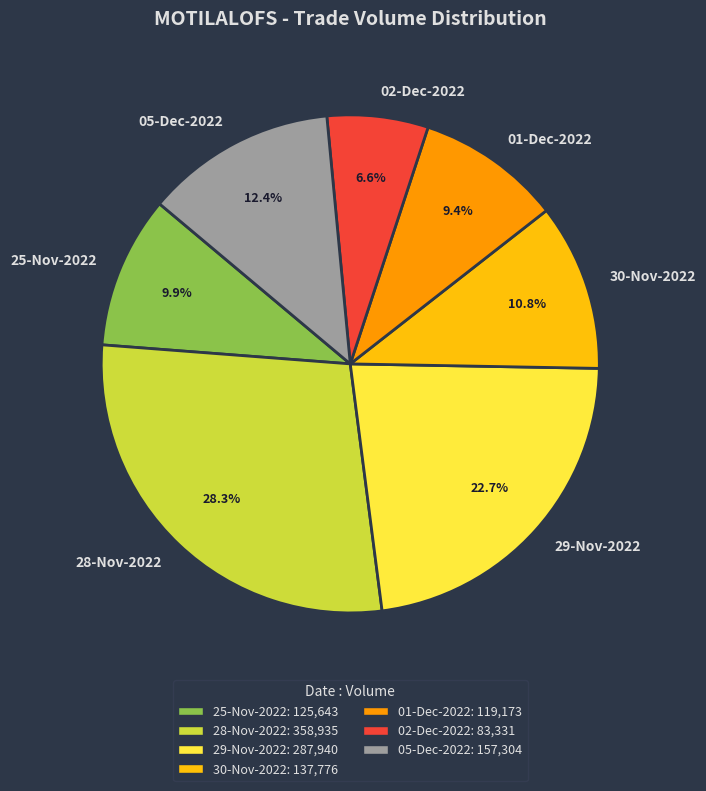

How many slices are in this pie chart?

7